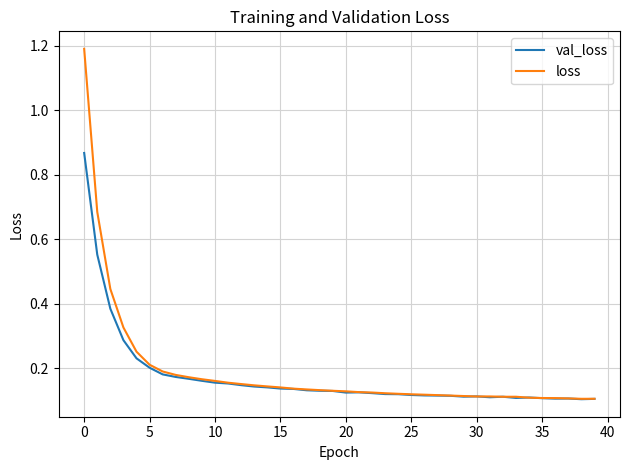

Rank the series by their maximum value, from highest to lowest.

loss, val_loss